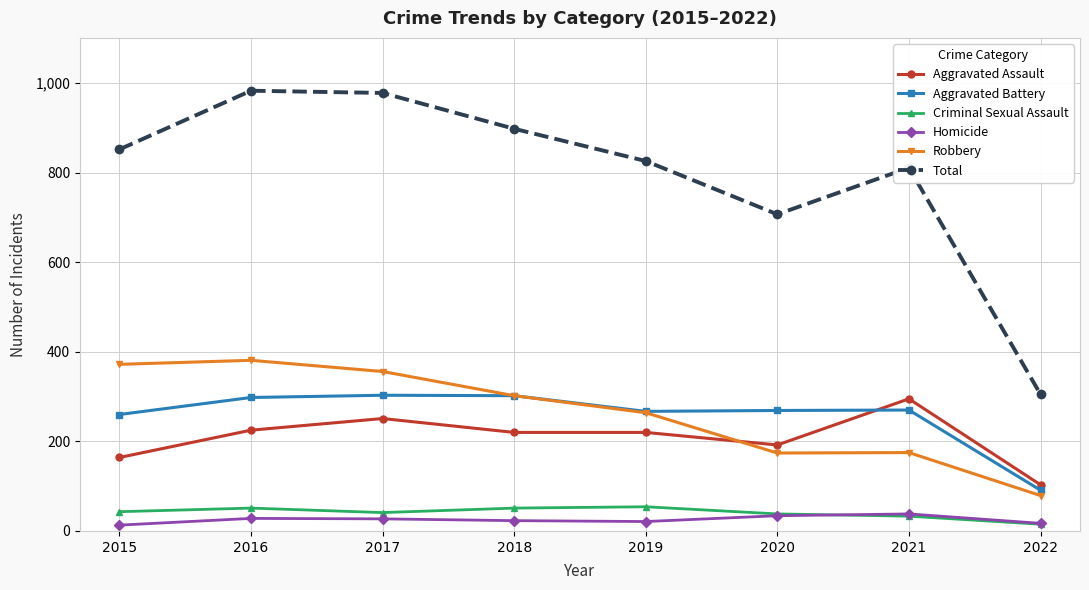

True or false: Total and Aggravated Assault intersect in this chart.

False